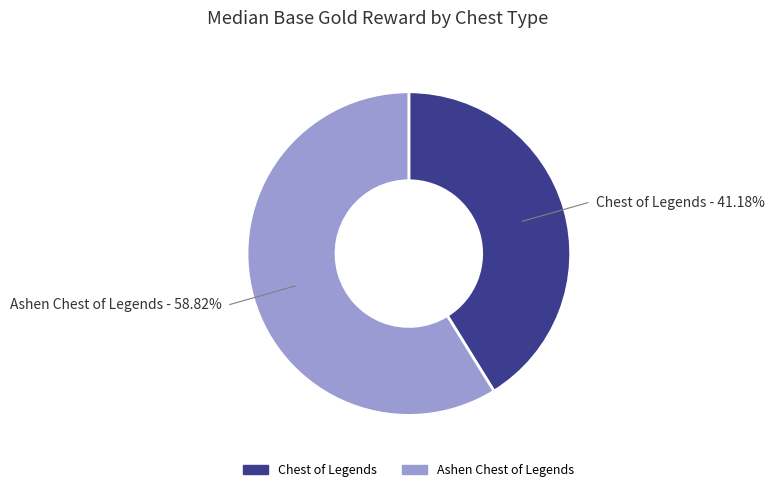

To the nearest percent, what is the difference between the largest and smallest slice percentages?

18%